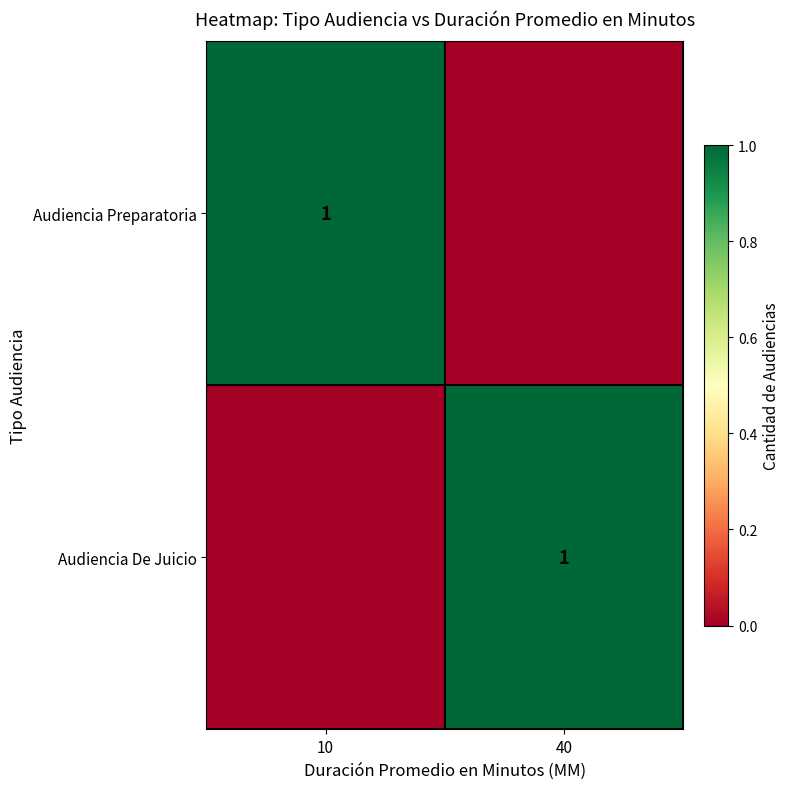

The value of Audiencia De Juicio at 40 is 2. True or false?

False